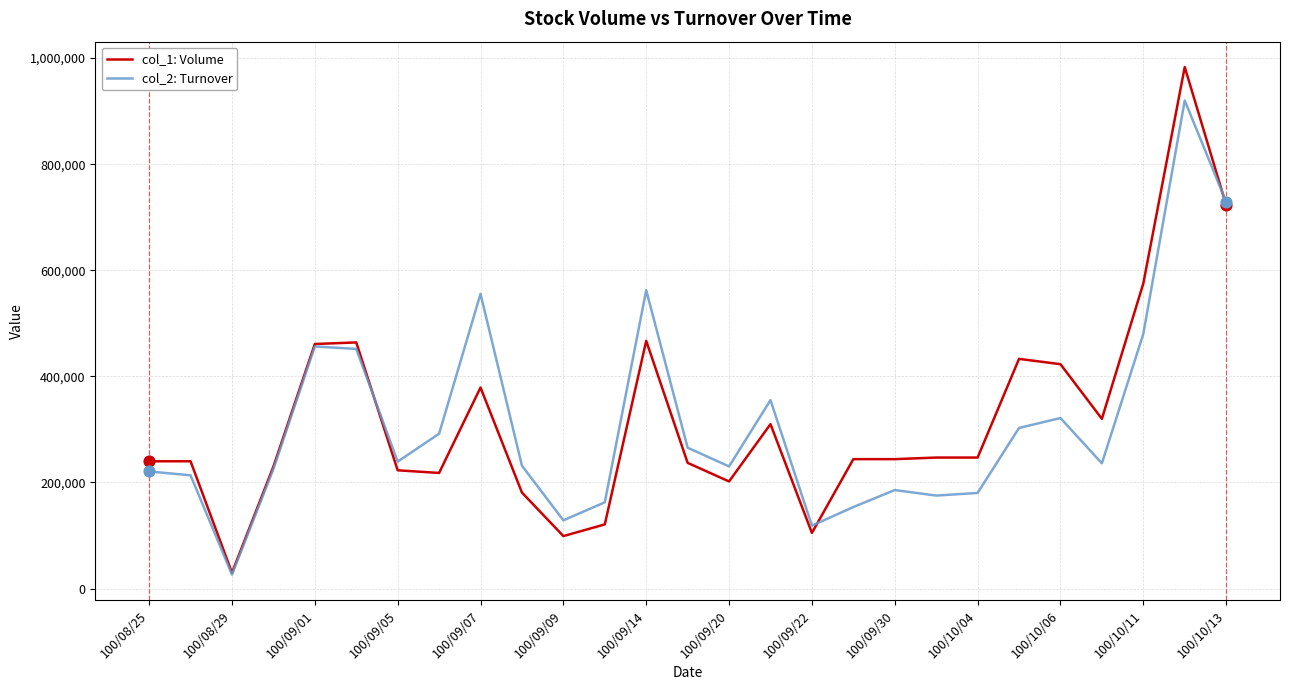

Which series has the largest range (max minus min)?

col_1: Volume